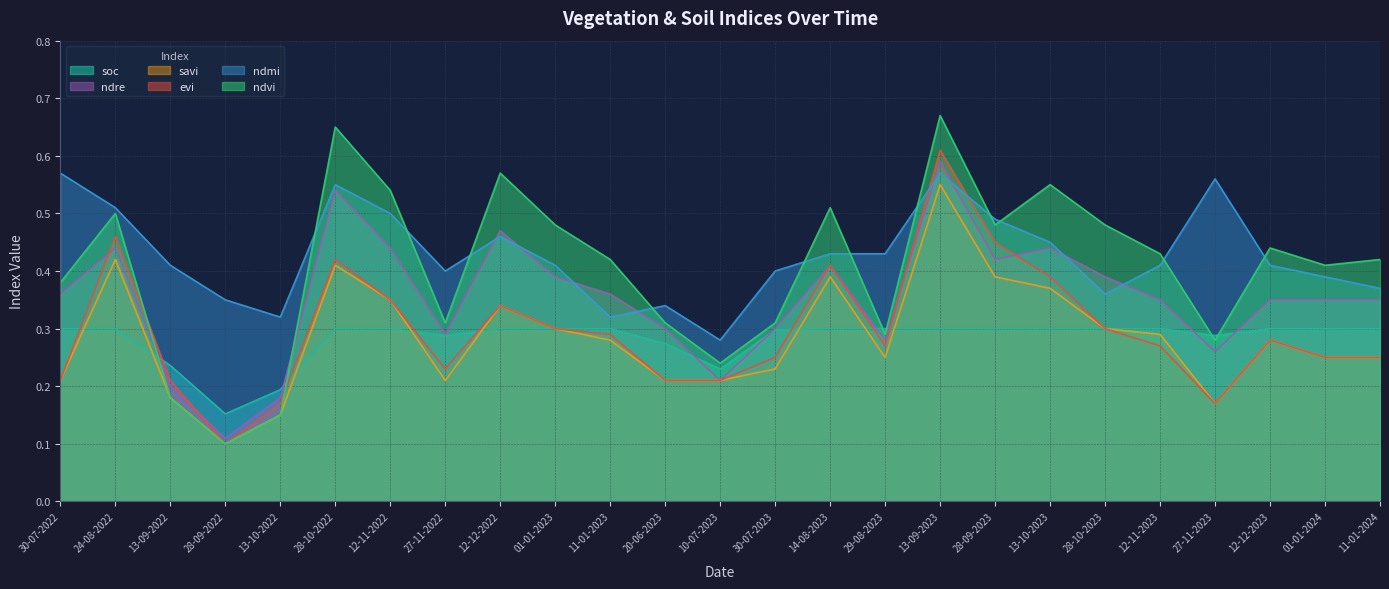

Count the savi values in the range 0 to 1.

25